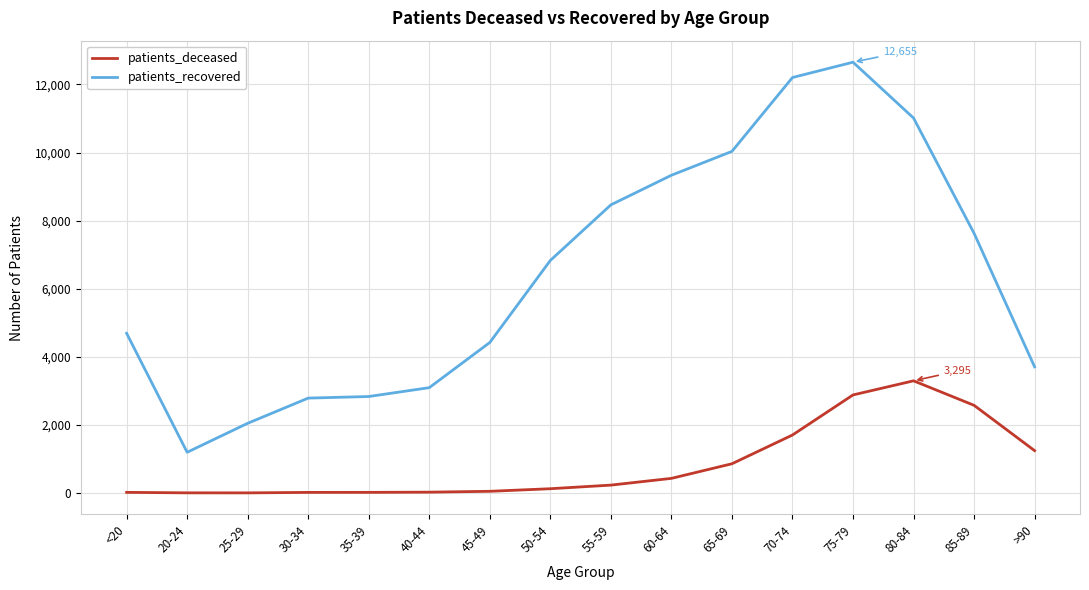

In patients_recovered, how many points are higher than both neighbors (excluding endpoints)?

1